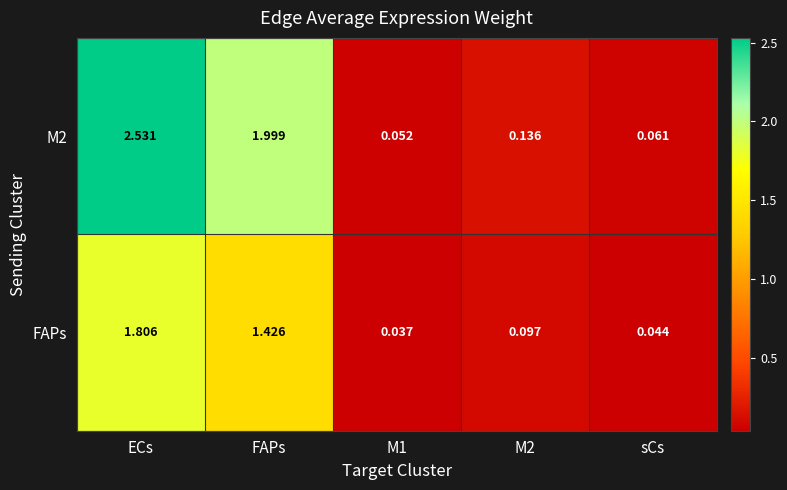

At which label does M2 reach its peak?

ECs